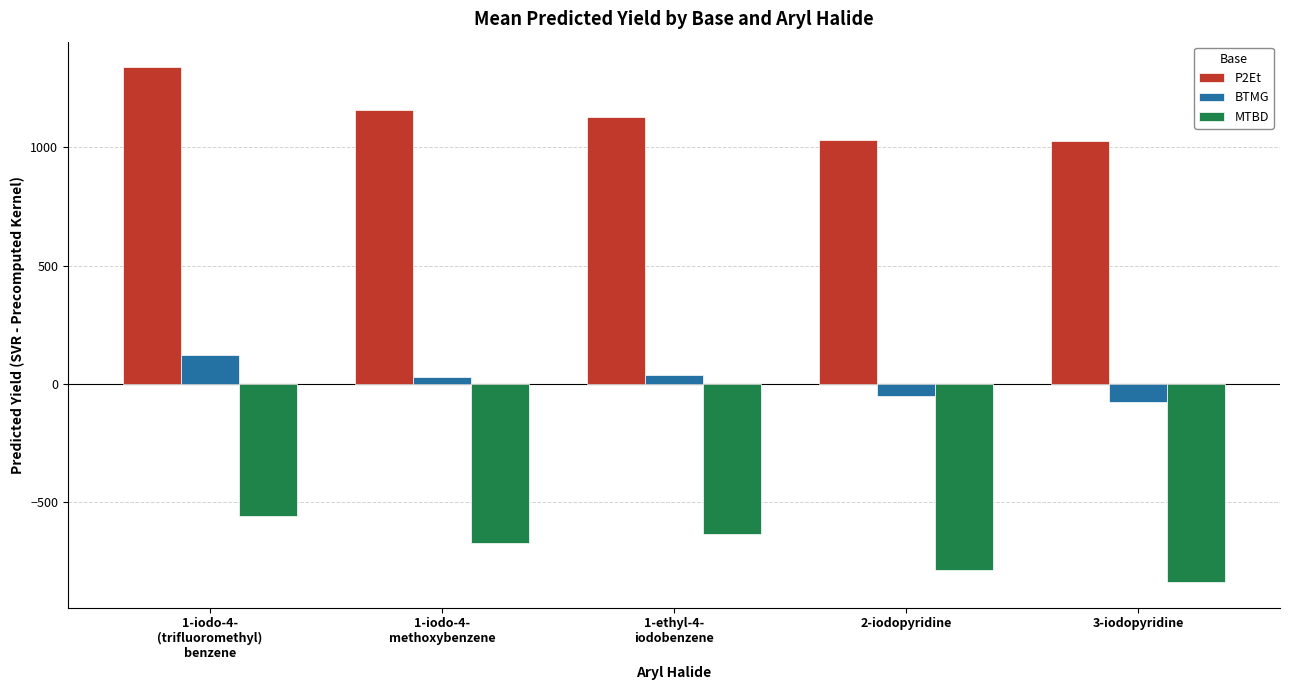

What is the difference between the maximum and minimum values in the MTBD series?

280.2